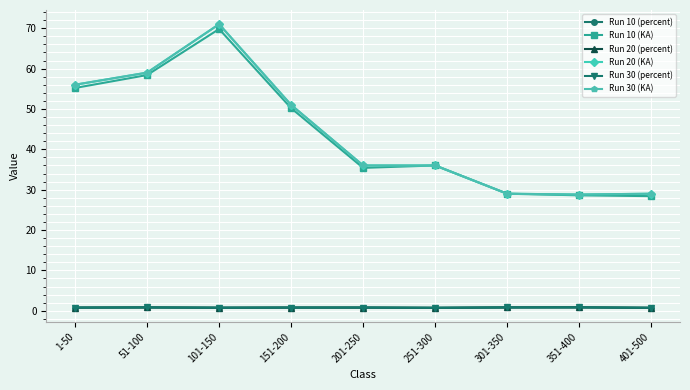

What is the difference between the second highest and second lowest values in the Run 10 (KA) series?

29.8